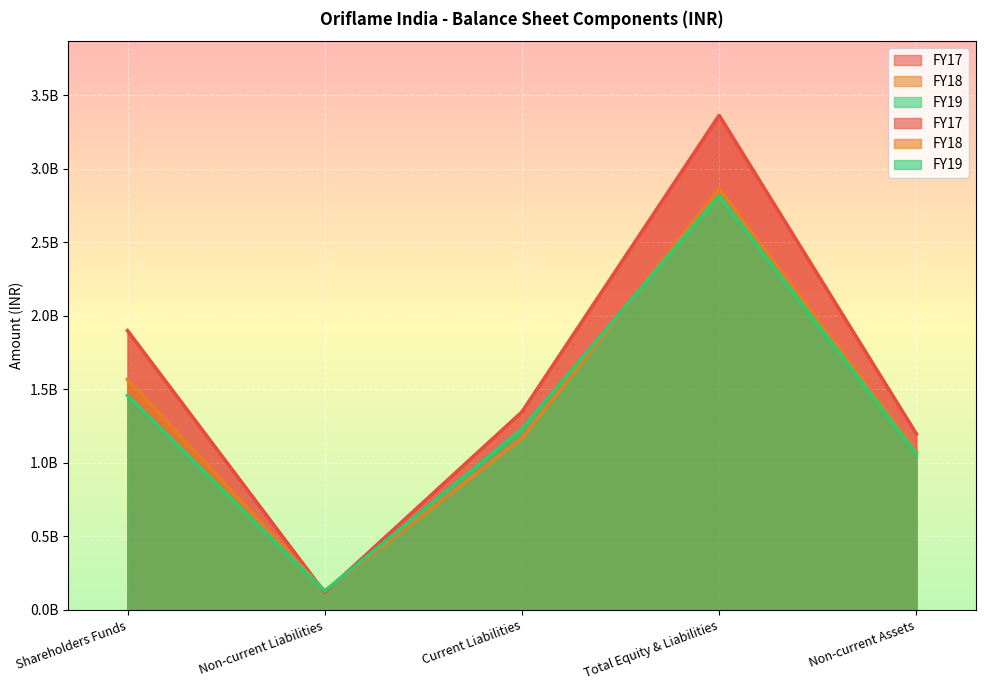

How many lines are shown in the chart?

3